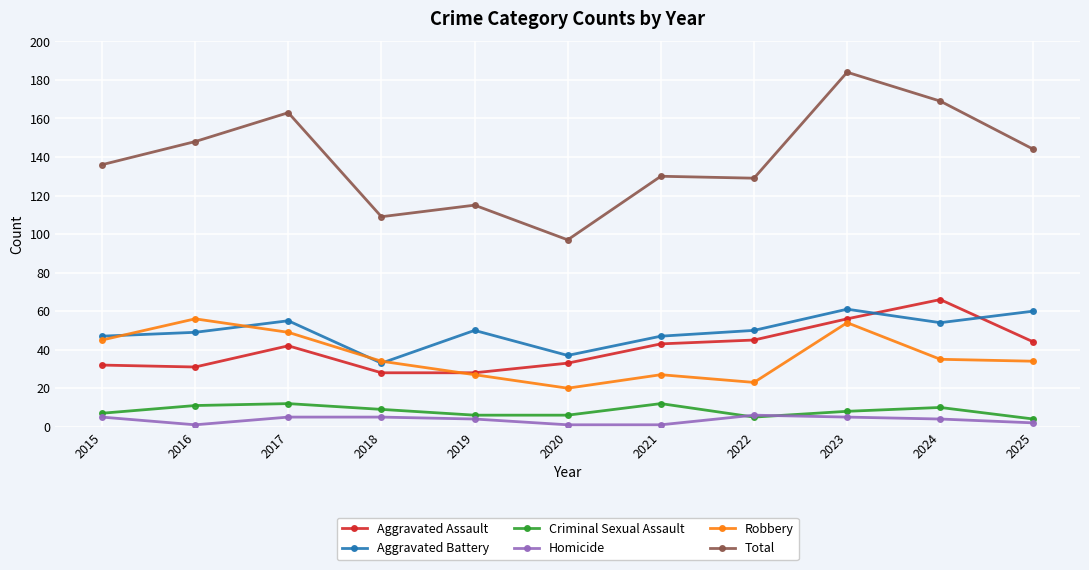

What is the sum of all Aggravated Assault values?

448